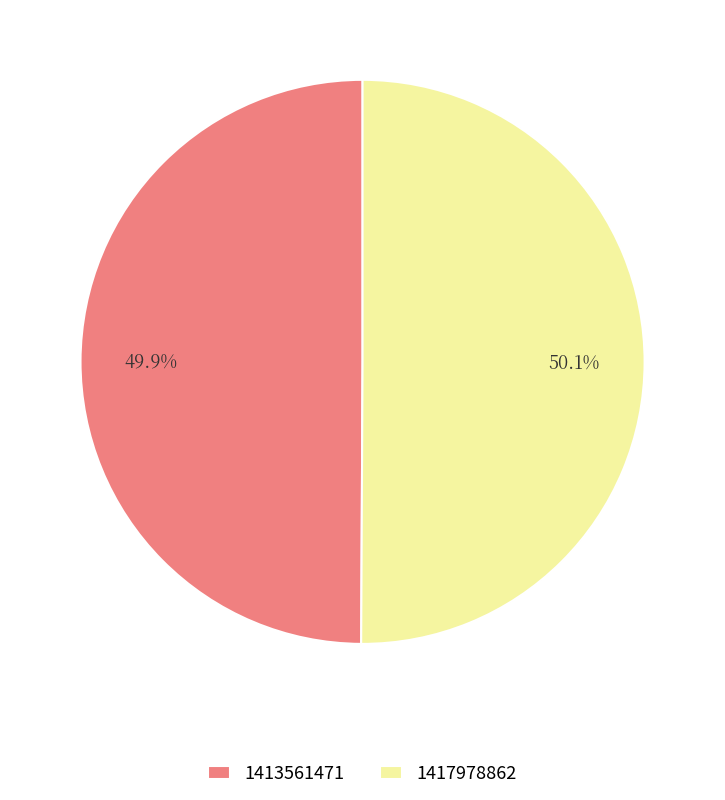

What is the ratio of the value at 1413561471 to the value at 1417978862?

1.0